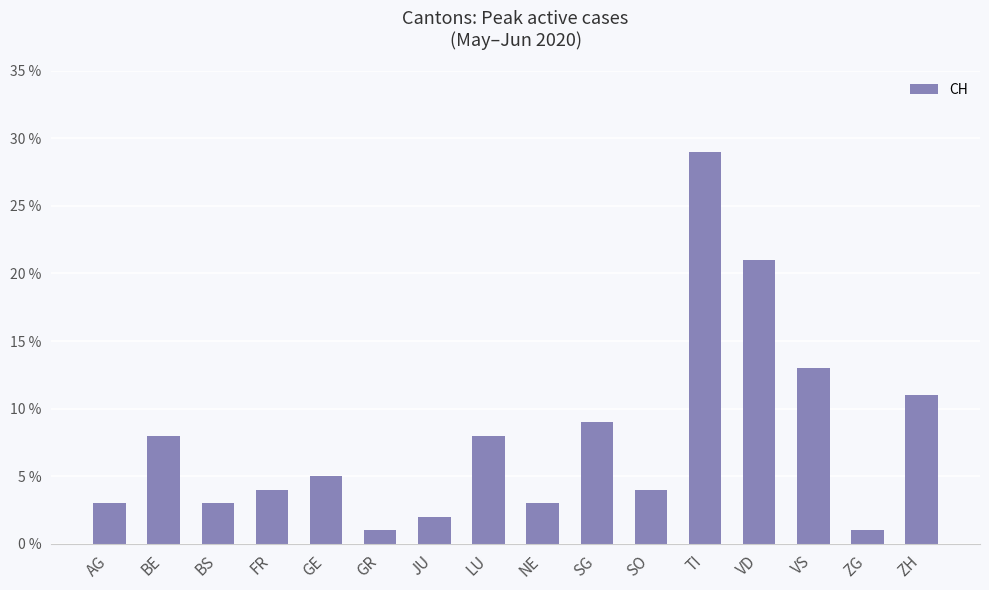

How many categories are shown in the chart?

16